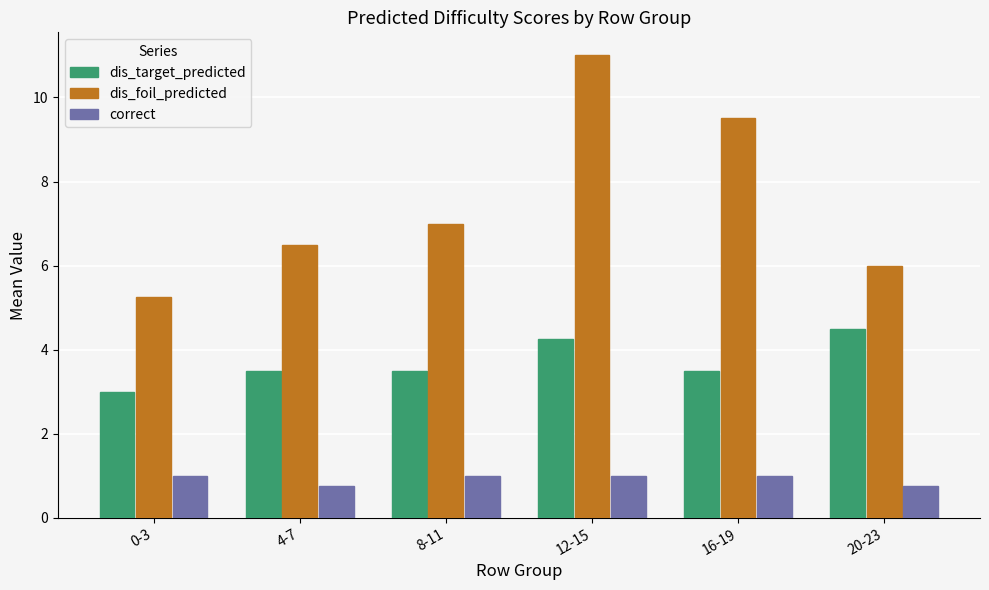

The value of dis_target_predicted at 12-15 is 4.2. True or false?

True